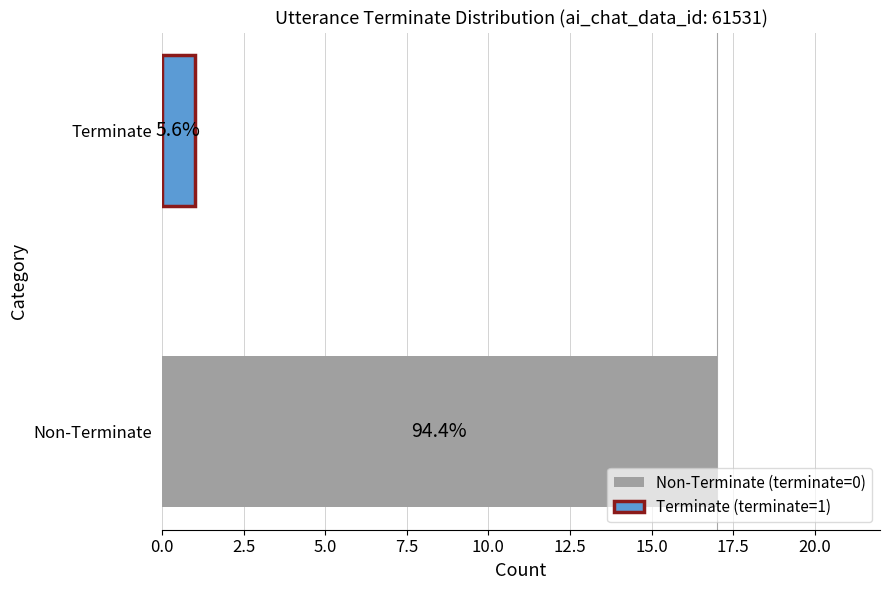

What is the greatest value displayed?

17